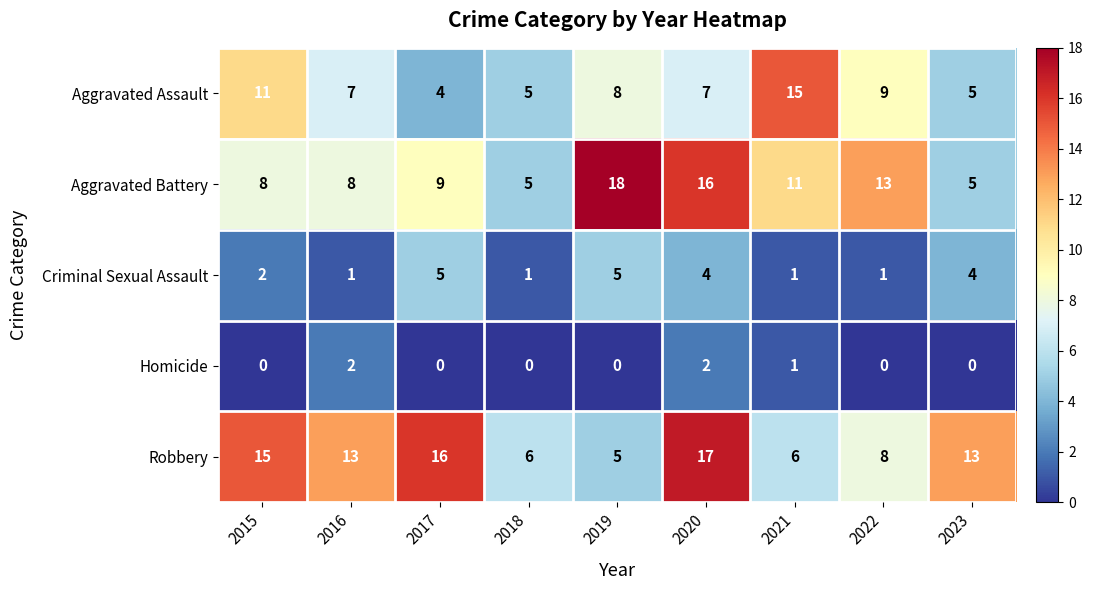

What value does the Aggravated Assault series have at 2017, to the nearest 5?

5